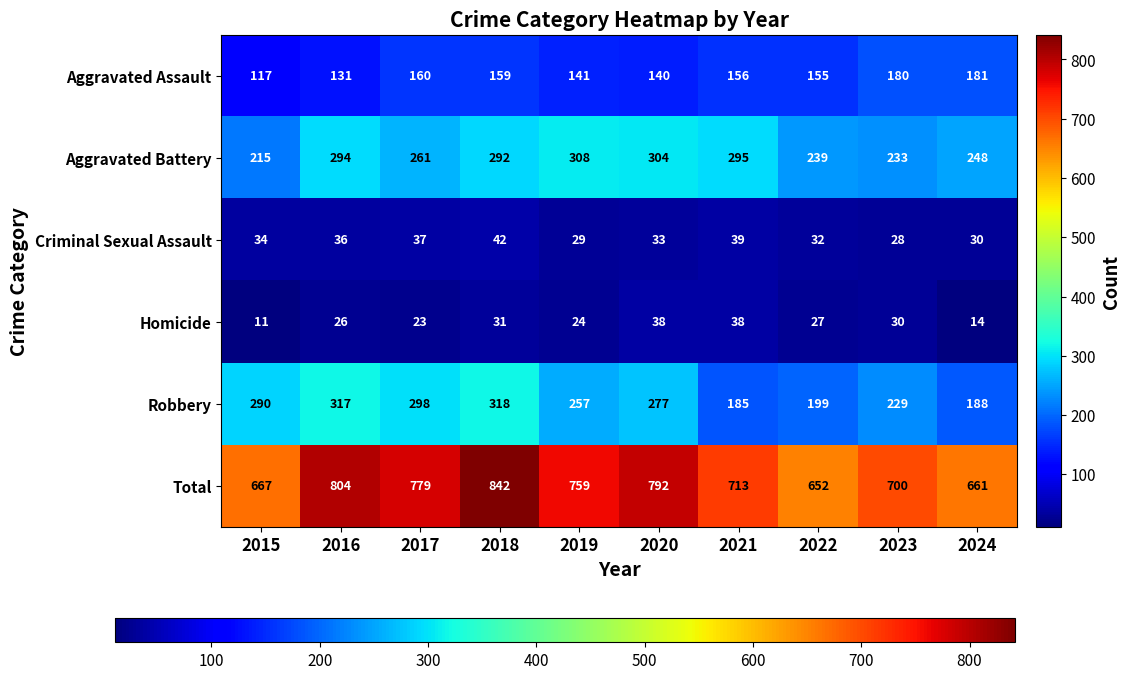

At how many categories does at least one series exceed 407?

10